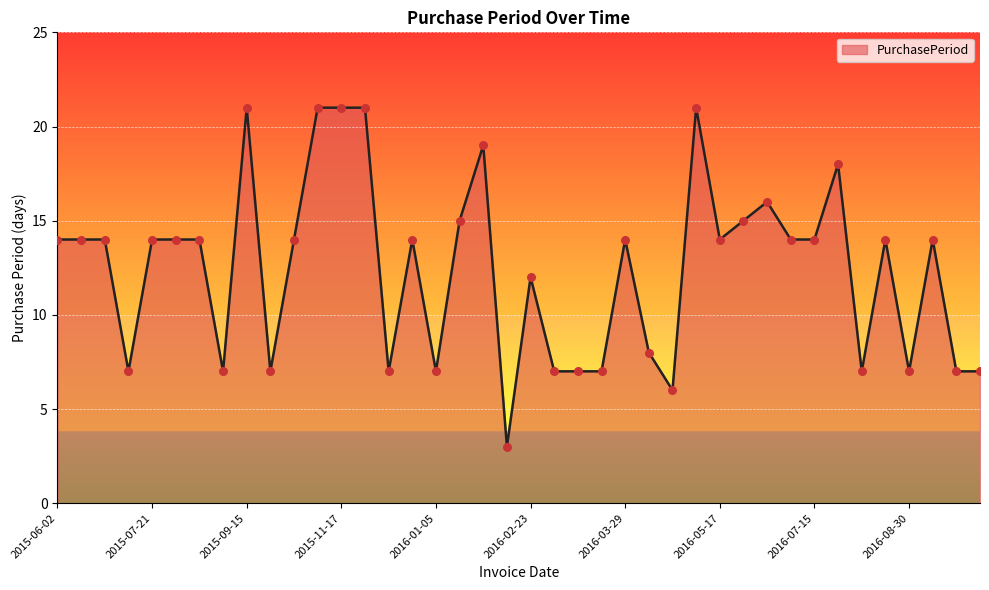

What is the smallest value displayed?

3